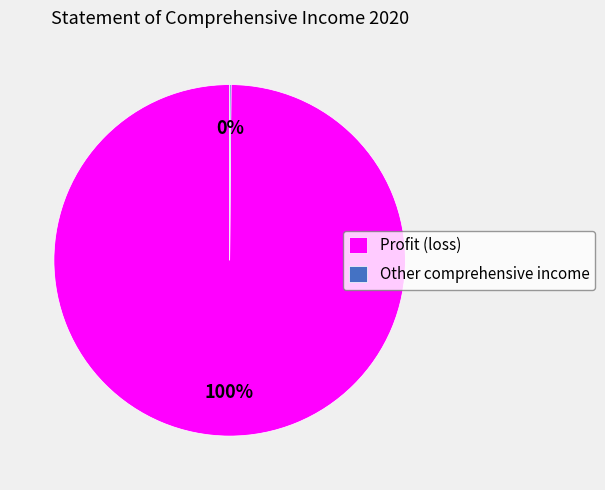

To the nearest percent, what is the average slice percentage?

50%